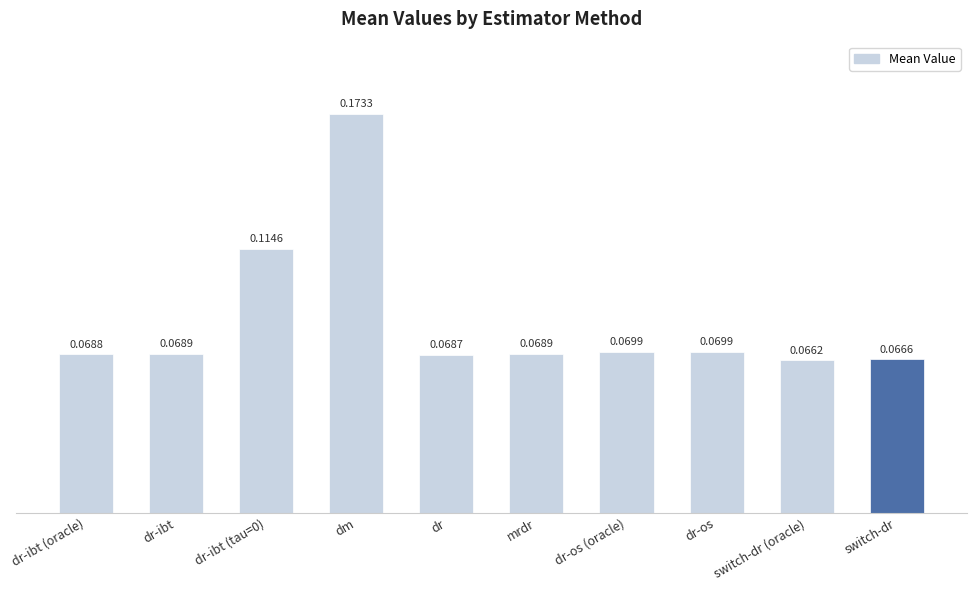

What is the label of the 5th bar from the right?

mrdr